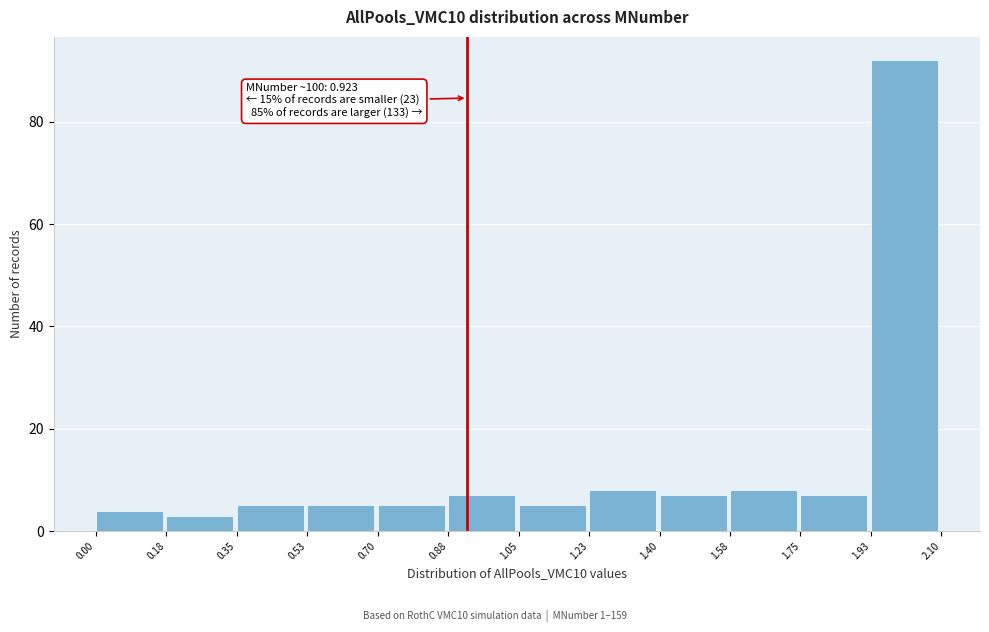

Over which range of the x-axis is the bar tallest?

1.93 to 2.10